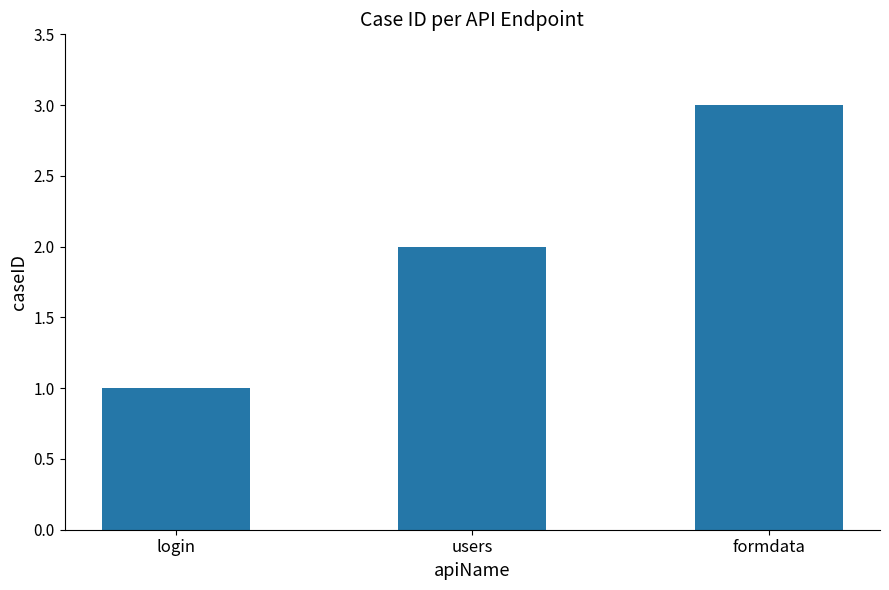

What is the average value?

2